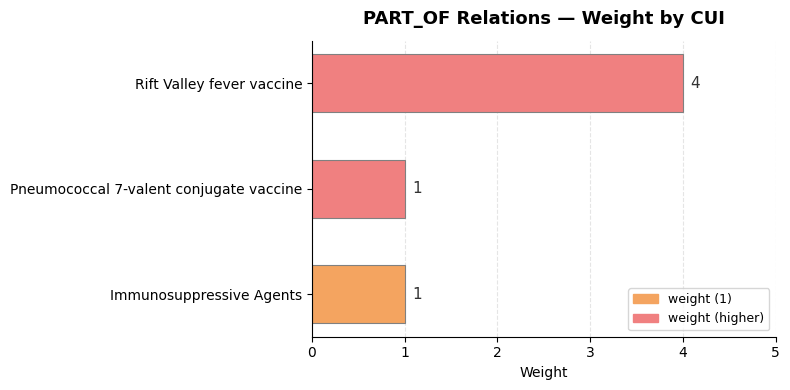

Count the number of values greater than 1.

1